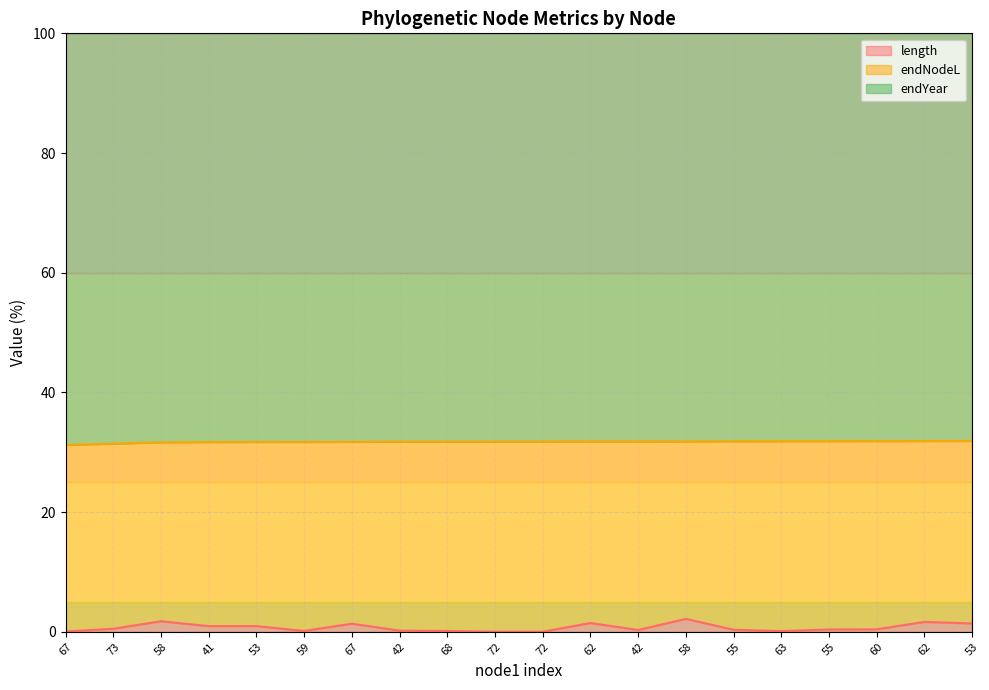

Does the chart have visible grid lines?

Yes